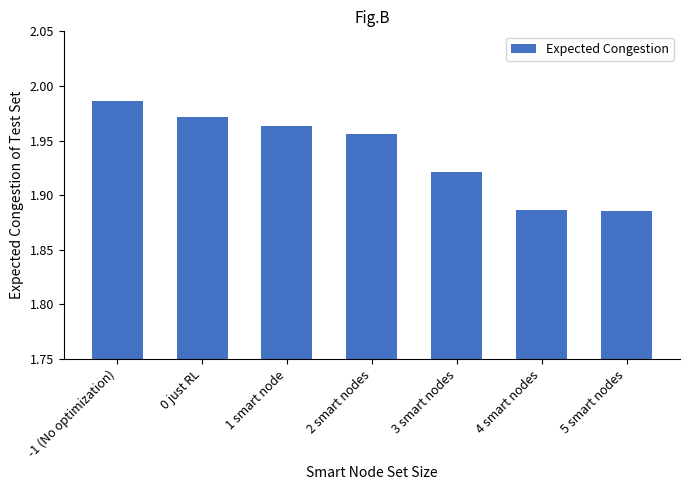

Count the values in the range 1 to 2.

7